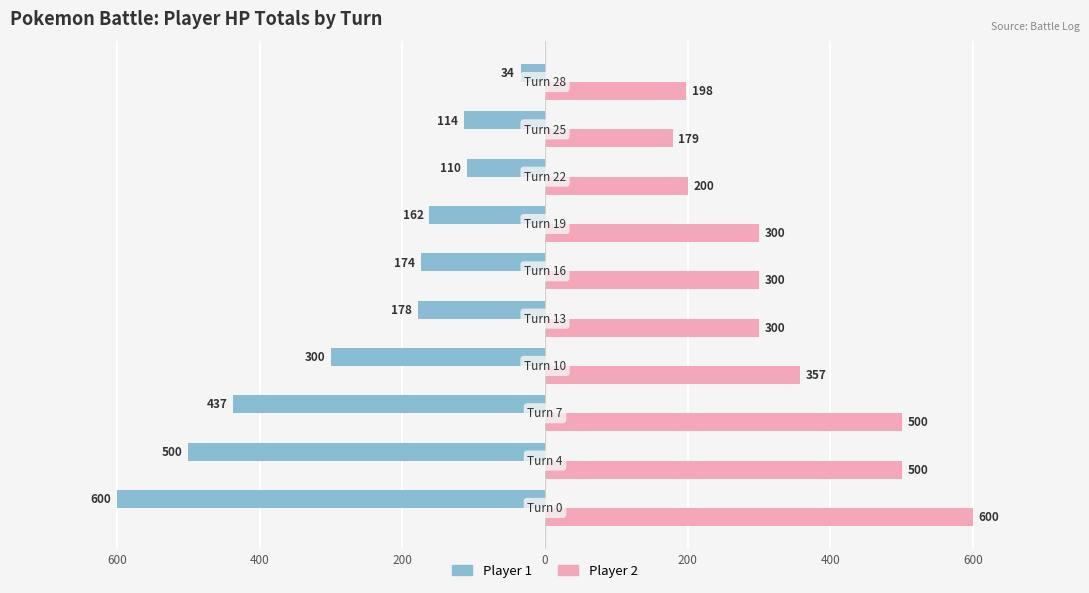

What is the difference between the maximum and minimum values in the Player 1 series?

566